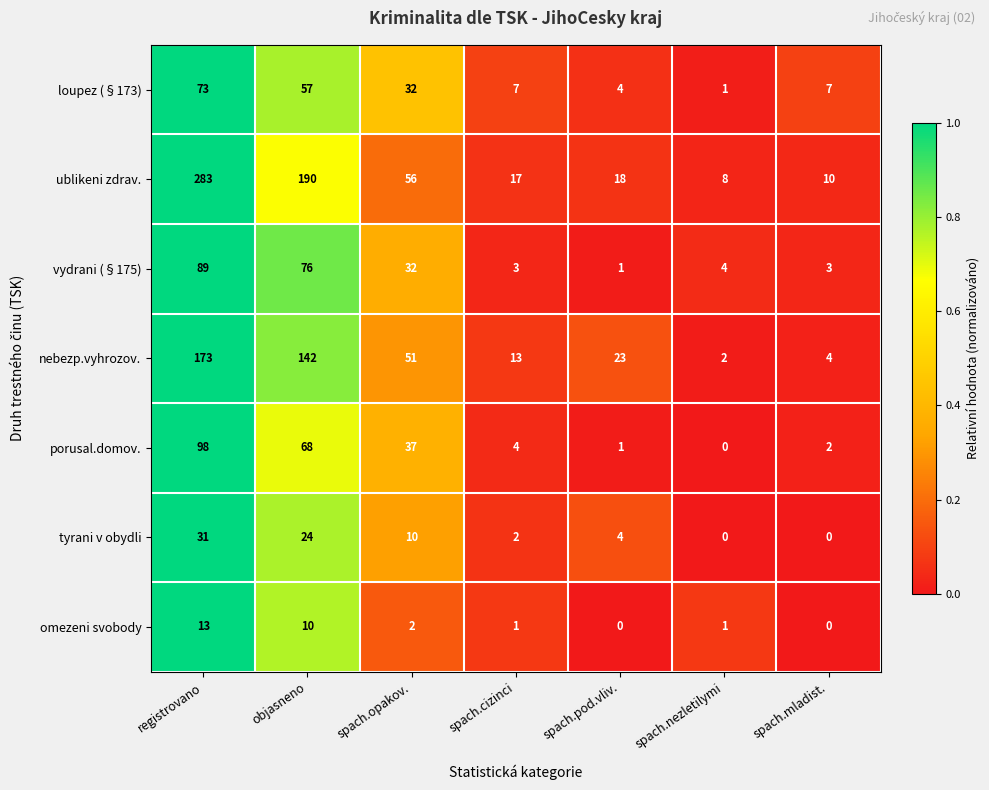

Rank the series at objasneno from highest to lowest value.

ublikeni zdrav., nebezp.vyhrozov., vydrani (§175), porusal.domov., loupez (§173), tyrani v obydli, omezeni svobody